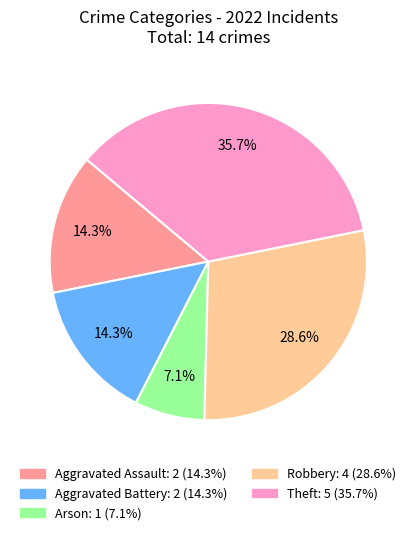

Is there any slice that represents more than half of the pie?

No